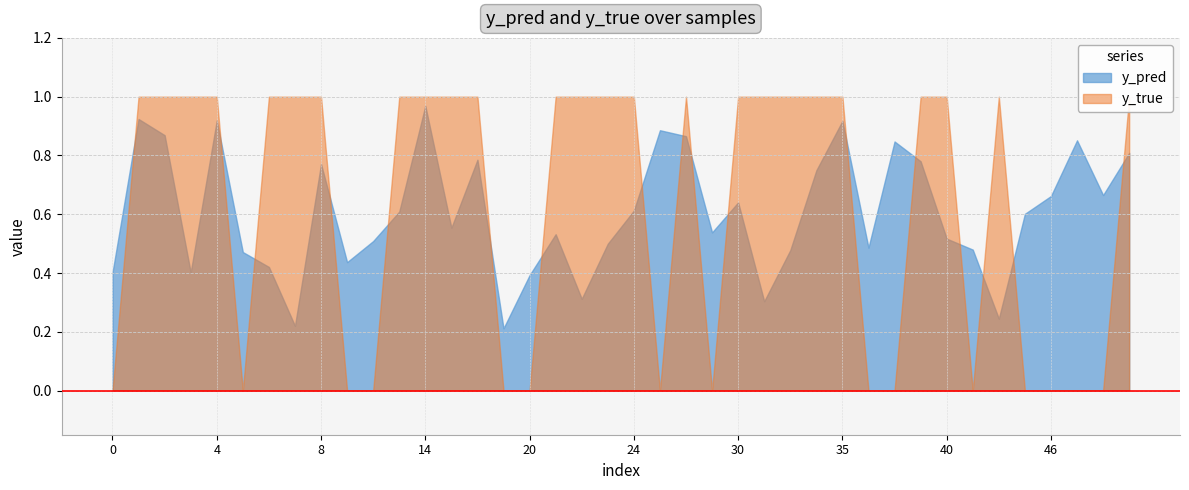

Reading right to left, what are all the values shown in this chart?

y_pred: 50=0.8	49=0.7	47=0.9	46=0.7	44=0.6	43=0.2	42=0.5	40=0.5	39=0.8	37=0.8	36=0.5	35=0.9	33=0.7	32=0.5	31=0.3	30=0.6	27=0.5	26=0.9	25=0.9	24=0.6	23=0.5	22=0.3	21=0.5	20=0.4	18=0.2	17=0.8	15=0.6	14=1.0	12=0.6	11=0.5	9=0.4	8=0.8	7=0.2	6=0.4	5=0.5	4=0.9	3=0.4	2=0.9	1=0.9	0=0.4
y_true: 50=1.0	49=0.0	47=0.0	46=0.0	44=0.0	43=1.0	42=0.0	40=1.0	39=1.0	37=0.0	36=0.0	35=1.0	33=1.0	32=1.0	31=1.0	30=1.0	27=0.0	26=1.0	25=0.0	24=1.0	23=1.0	22=1.0	21=1.0	20=0.0	18=0.0	17=1.0	15=1.0	14=1.0	12=1.0	11=0.0	9=0.0	8=1.0	7=1.0	6=1.0	5=0.0	4=1.0	3=1.0	2=1.0	1=1.0	0=0.0